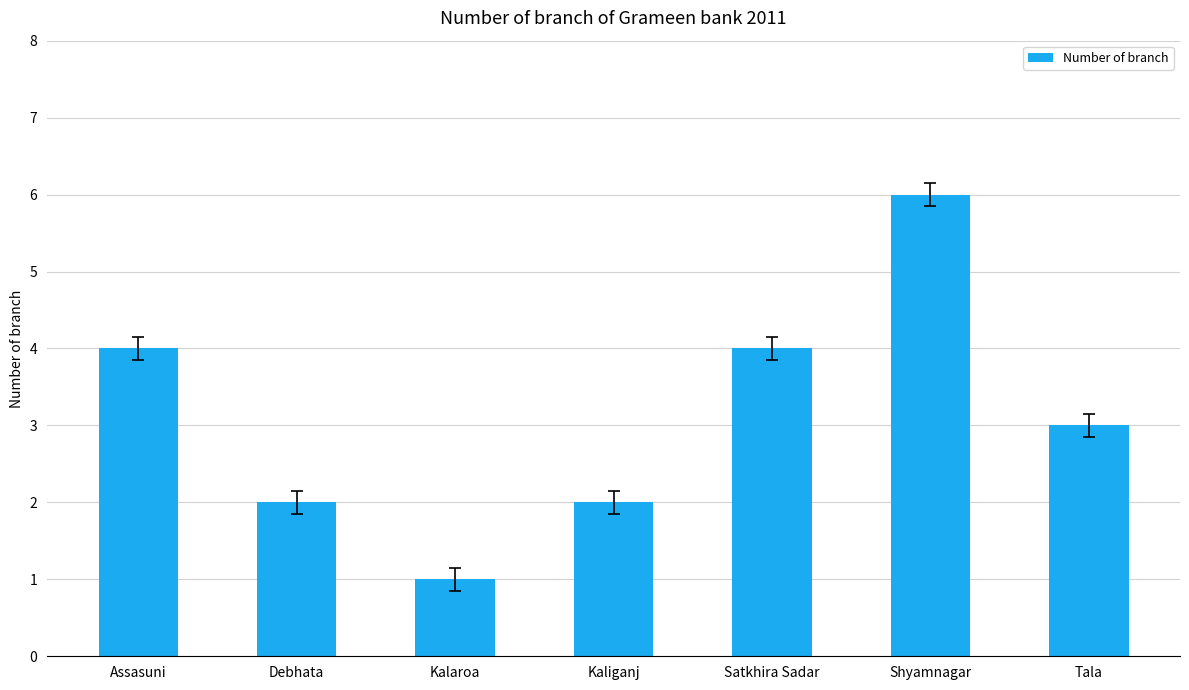

What is the value of the 7th bar from the left?

3